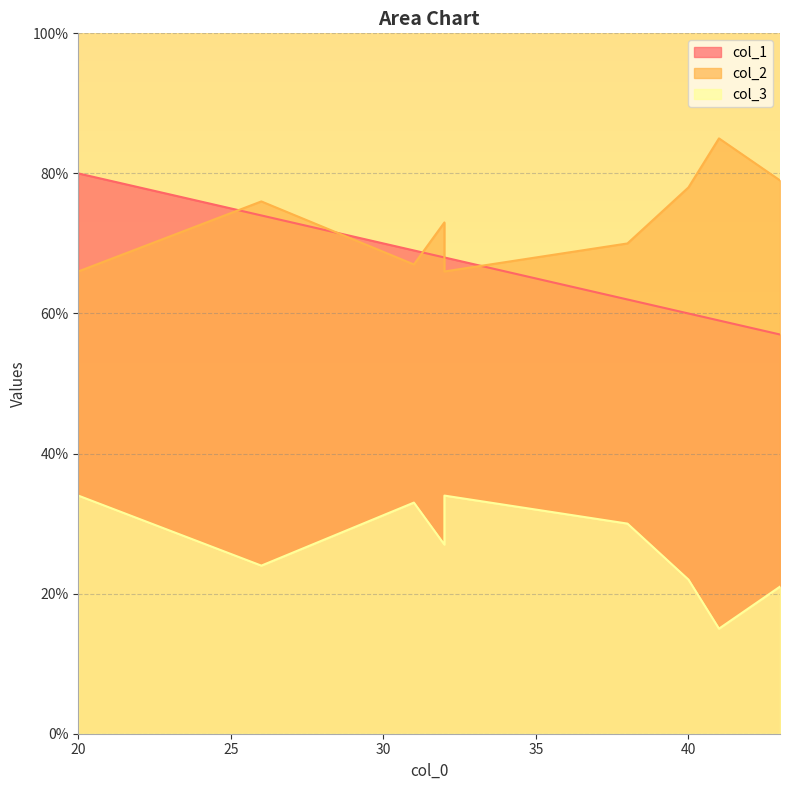

True or false: col_1 and col_2 intersect in this chart.

True